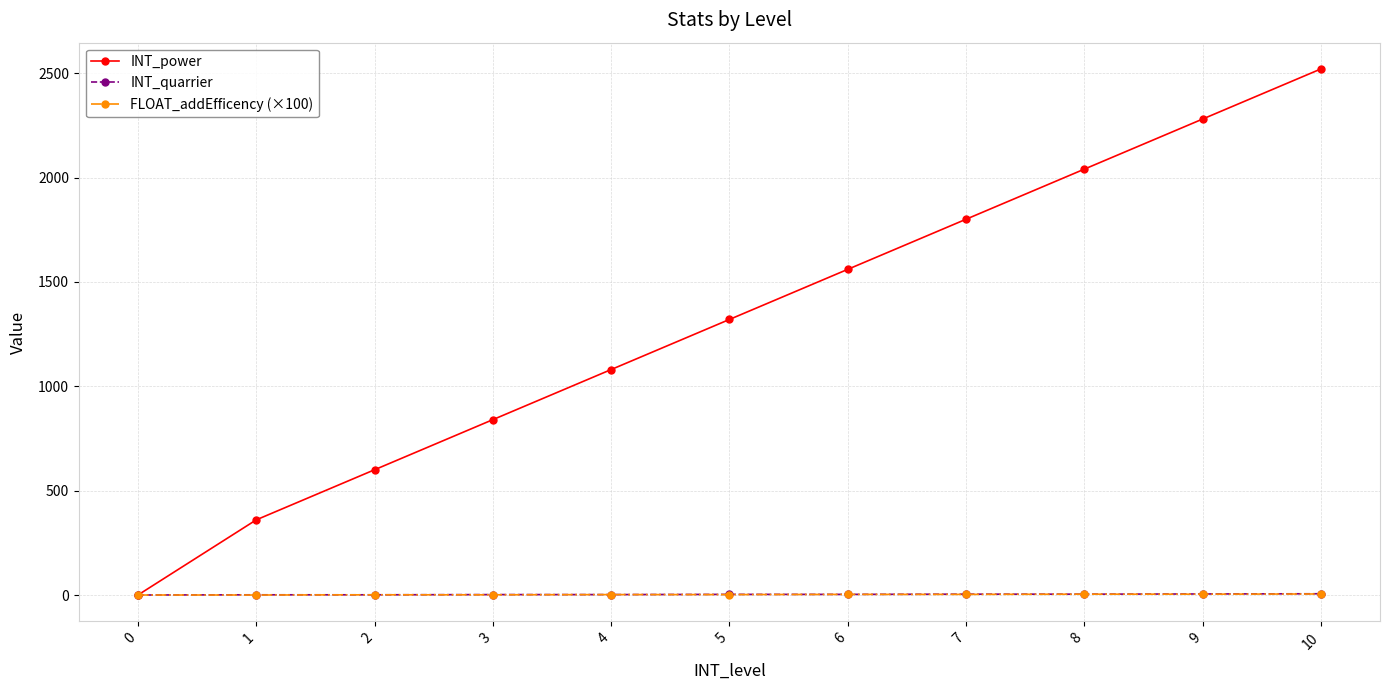

Which category has the highest value across all series?

10